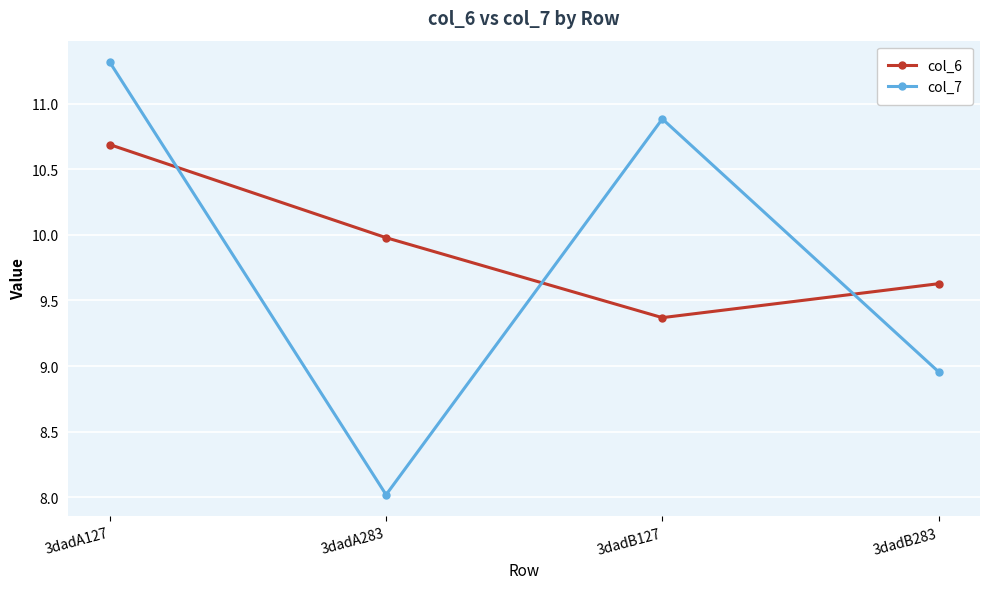

At which label does col_7 reach its minimum?

3dadA283